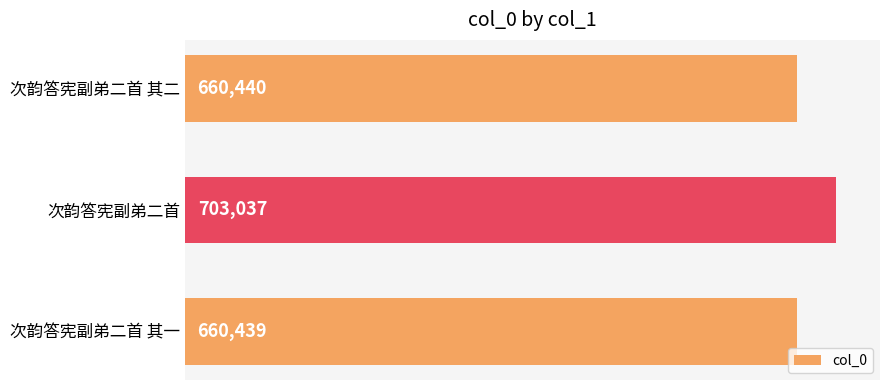

True or false: the data shows 1217501 at 次韵答宪副弟二首.

False